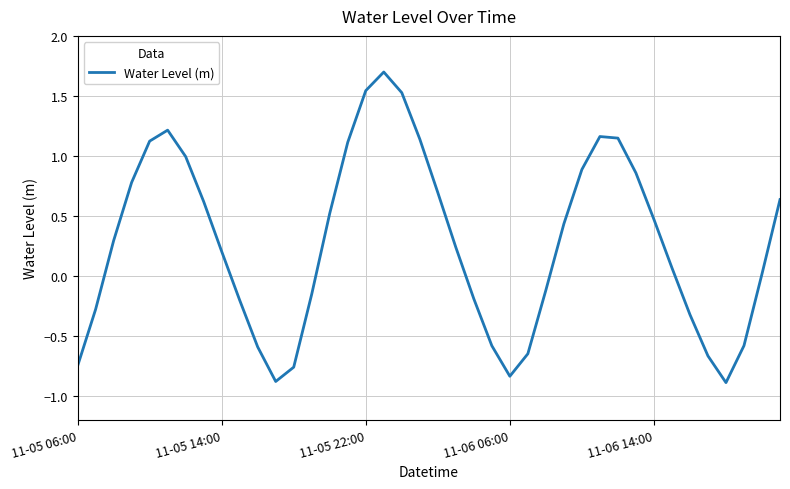

What is the smallest value displayed?

-0.9